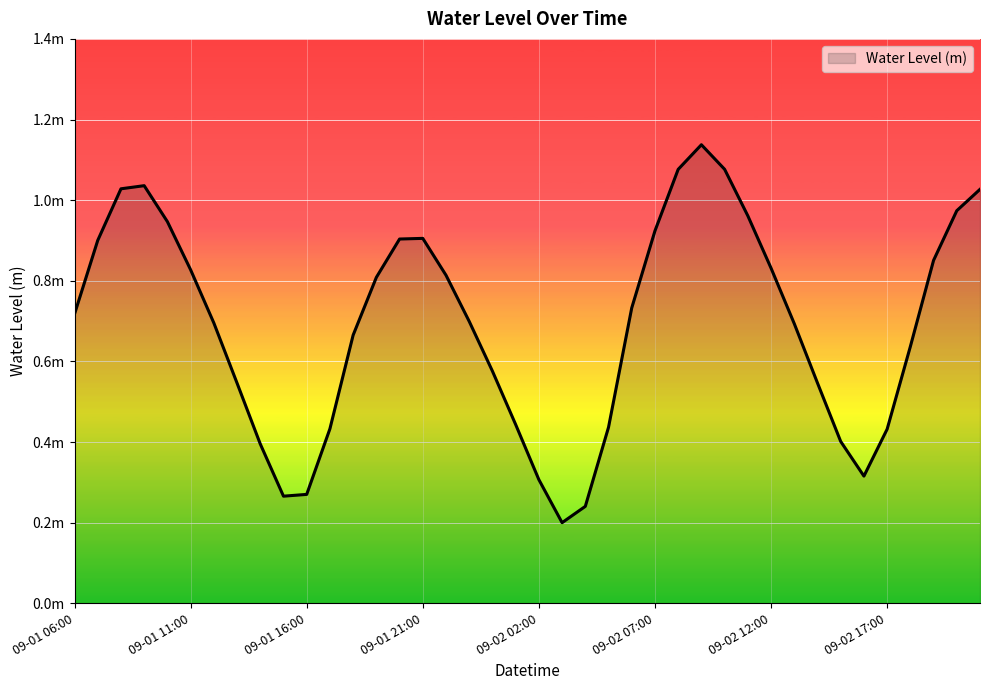

True or false: the data has more than 0 interior local peaks.

True